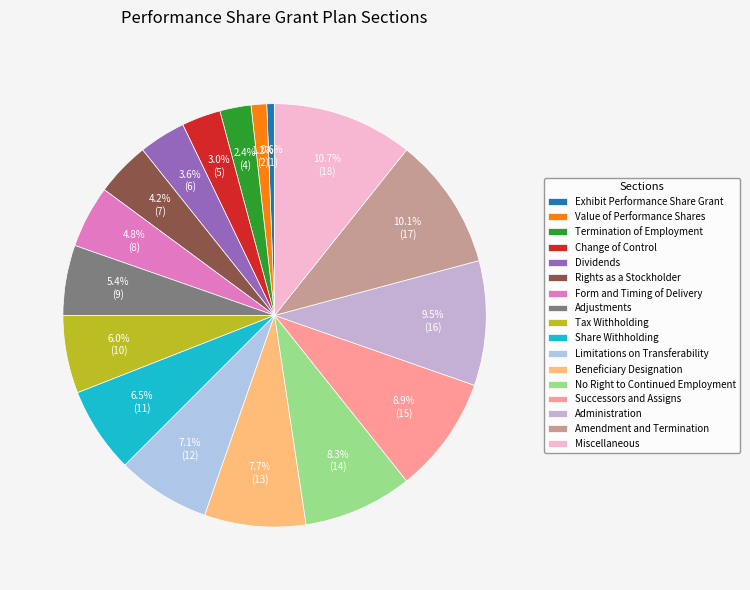

What is the total percentage of Termination of Employment and Beneficiary Designation?

10.1%